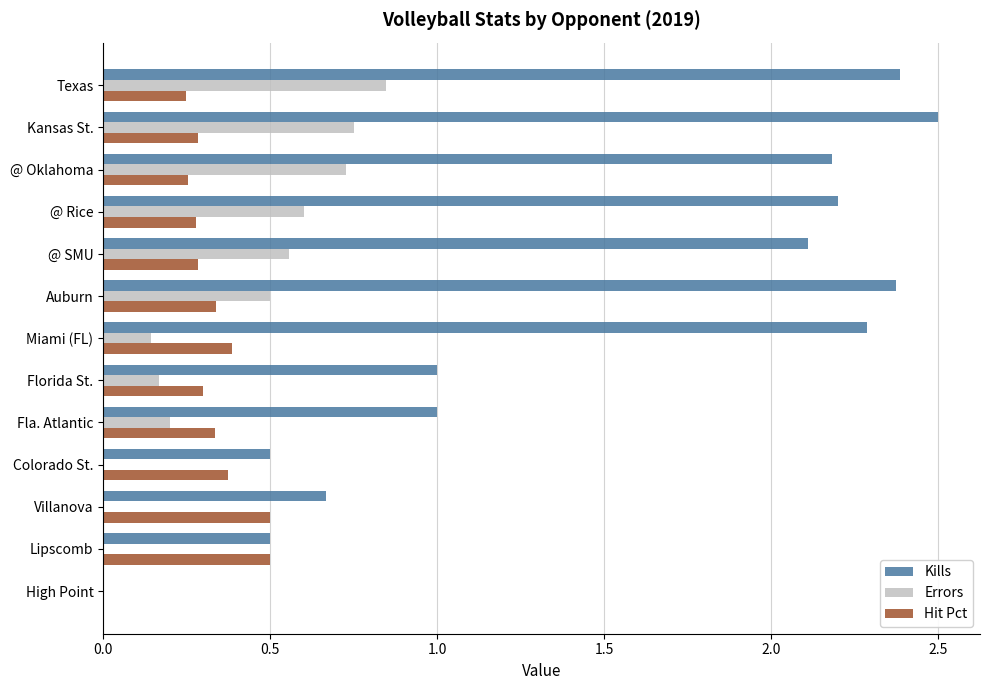

What are all the series names shown in the legend?

Kills, Errors, Hit Pct